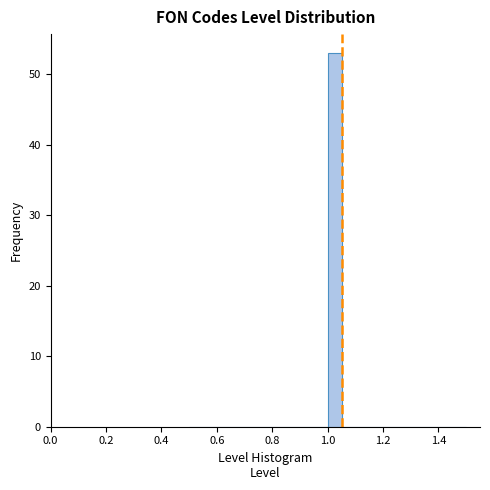

Around what value on the x-axis is the tallest bar? Give the approximate position of its centre, as read against the axis.

1.02